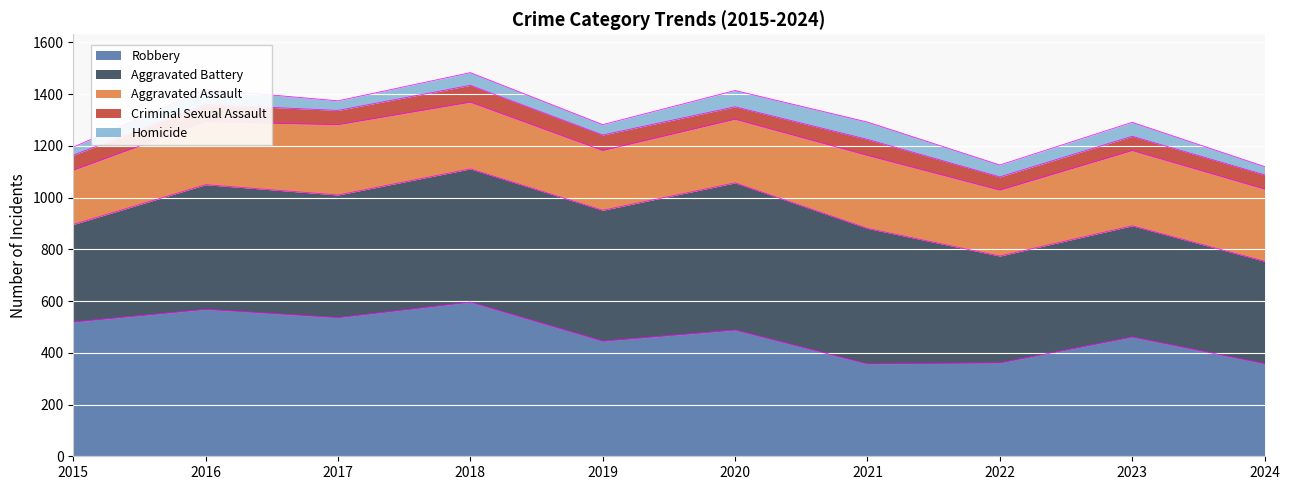

Which series has the largest range (max minus min)?

Robbery